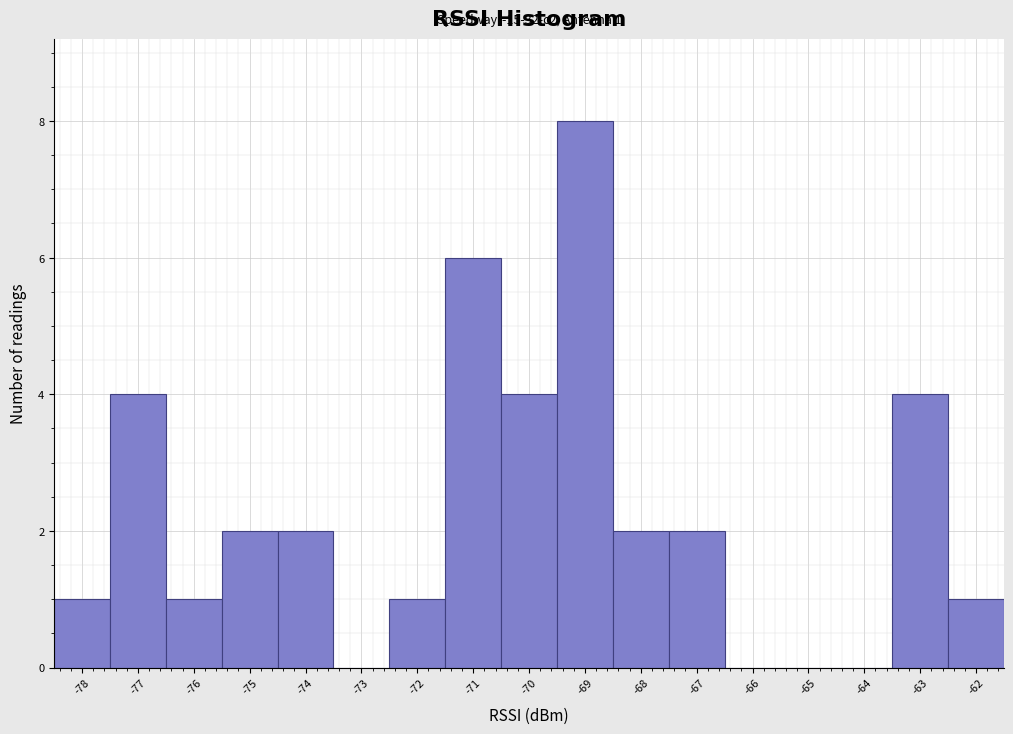

Which range on the x-axis has the tallest bar?

-69.5 to -68.5